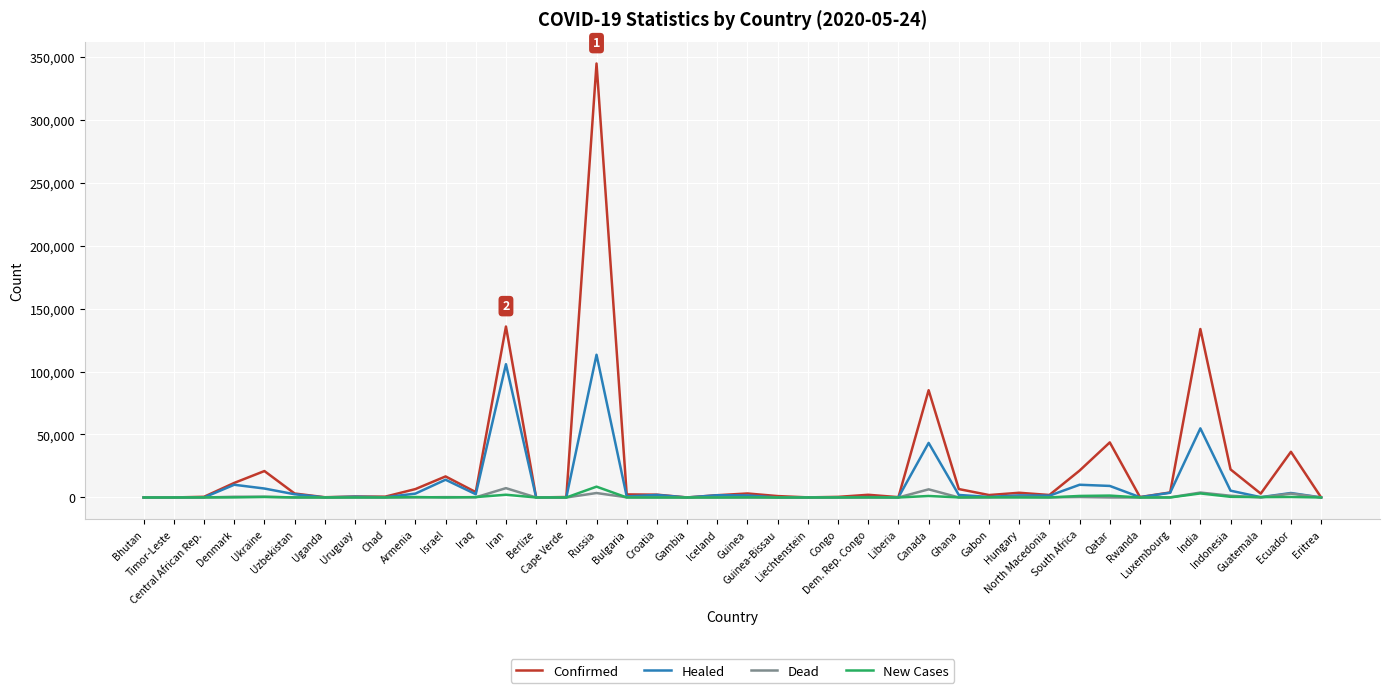

Rank the series at Canada from lowest to highest value.

New Cases, Dead, Healed, Confirmed